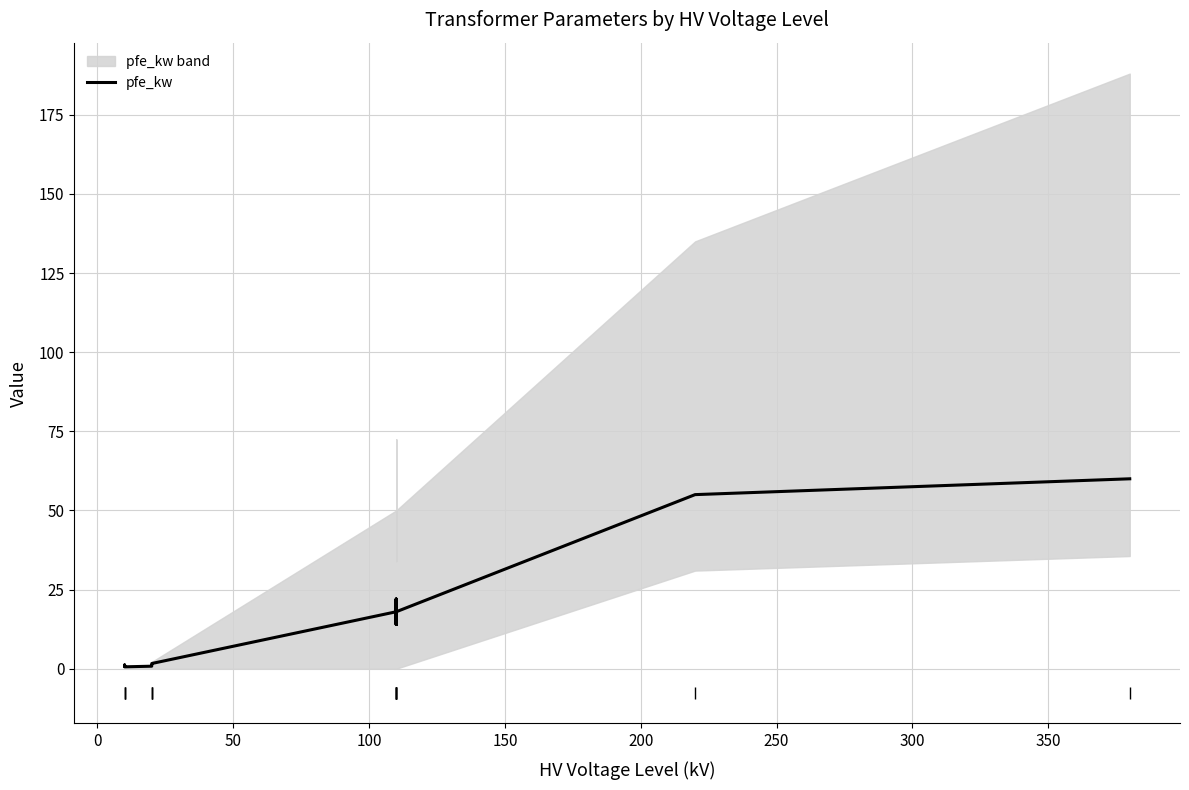

What is the average value?

16.4